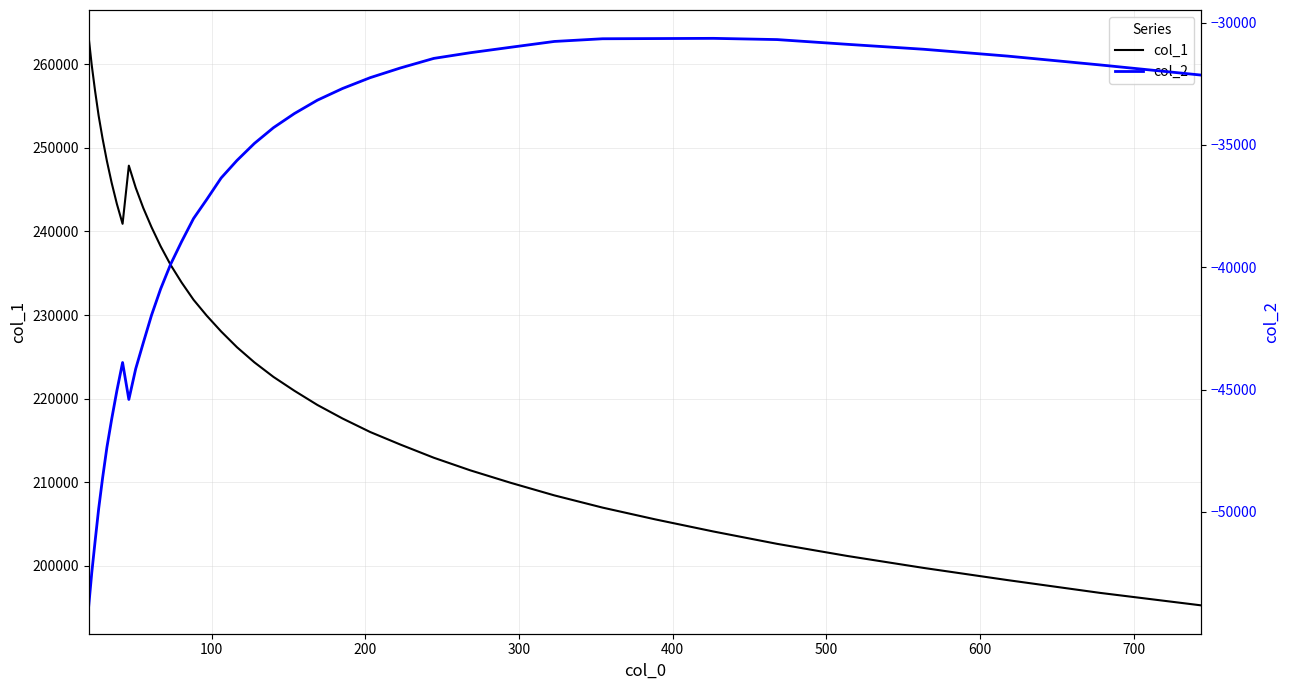

What is the smallest value displayed?

-53823.1